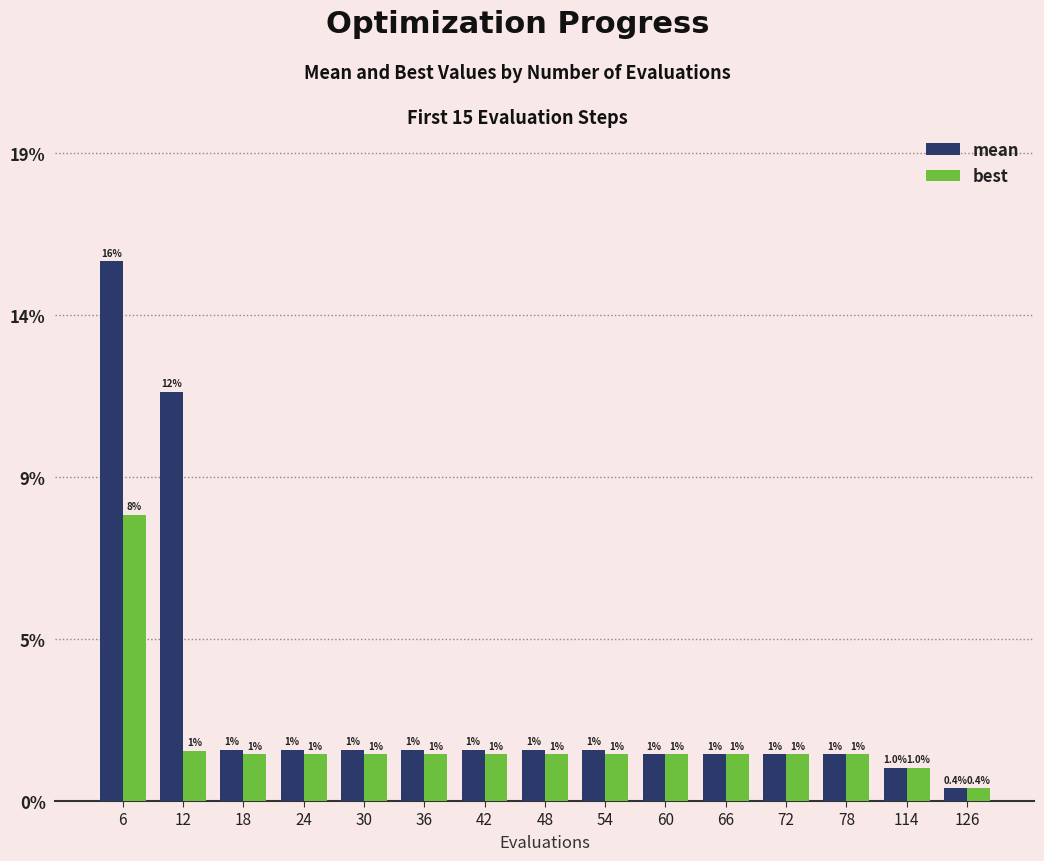

What are all the series names shown in the legend?

mean, best